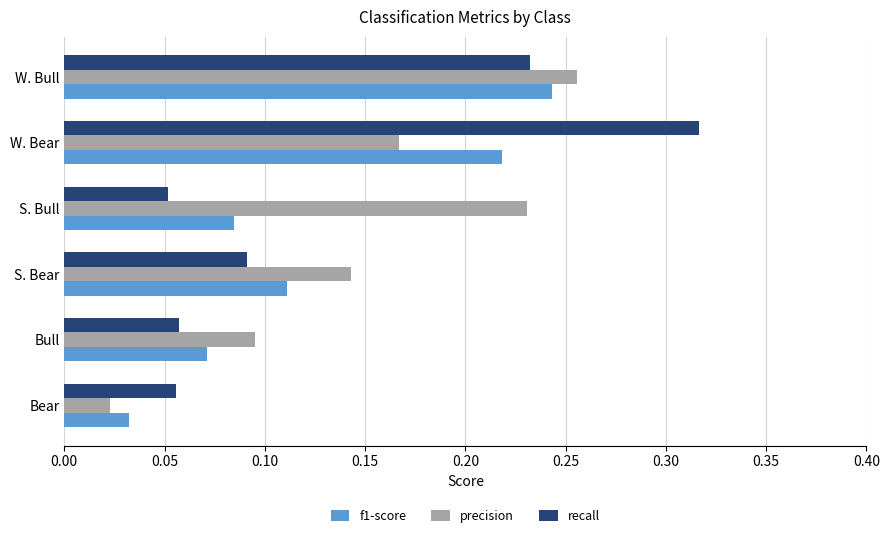

What are all the series names shown in the legend?

f1-score, precision, recall